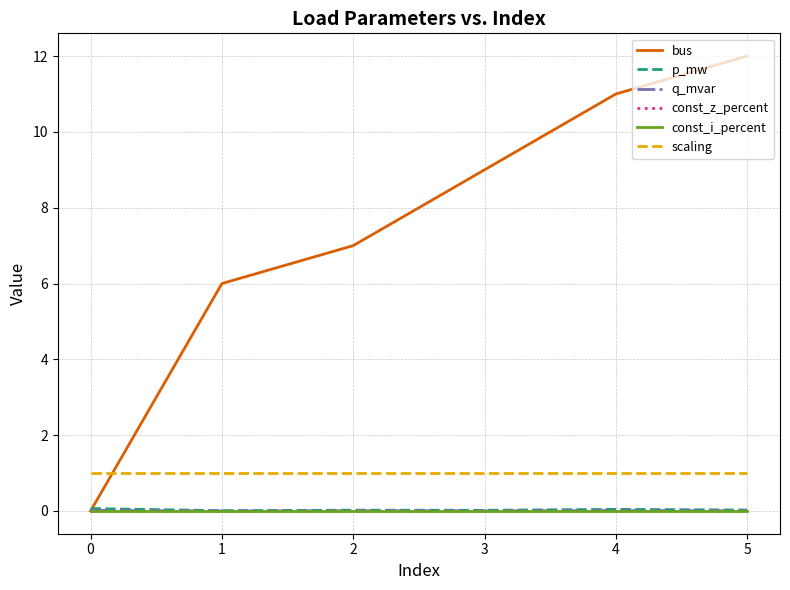

How many times do bus and q_mvar cross each other?

1